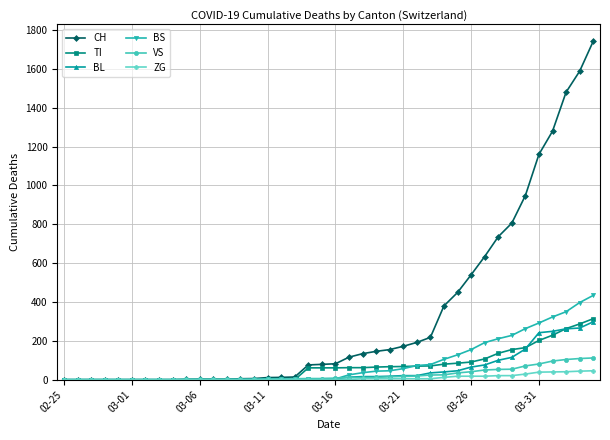

Is this an area chart (filled region under the line)?

No